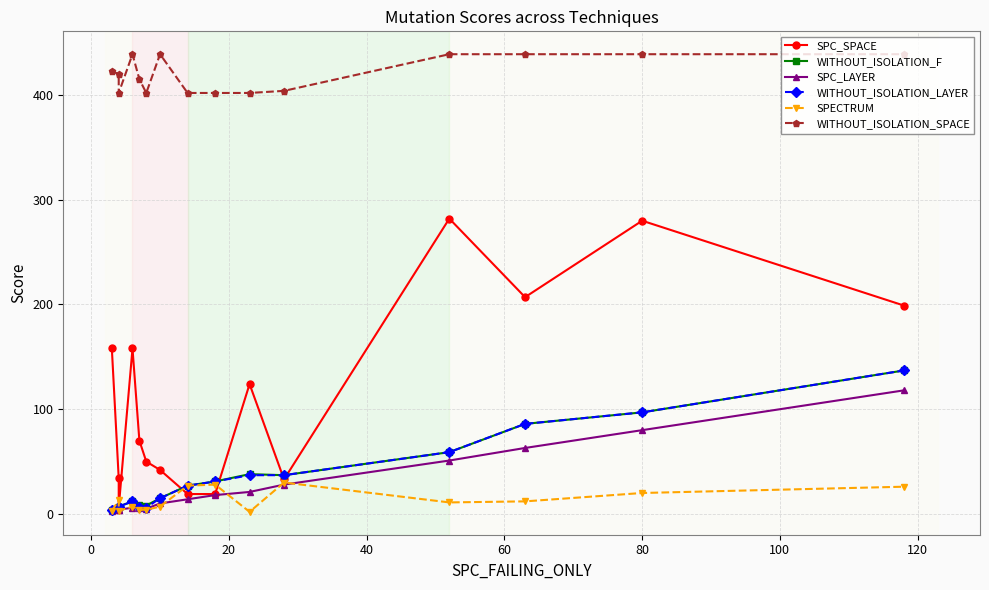

In WITHOUT_ISOLATION_LAYER, how many points are higher than both neighbors (excluding endpoints)?

1